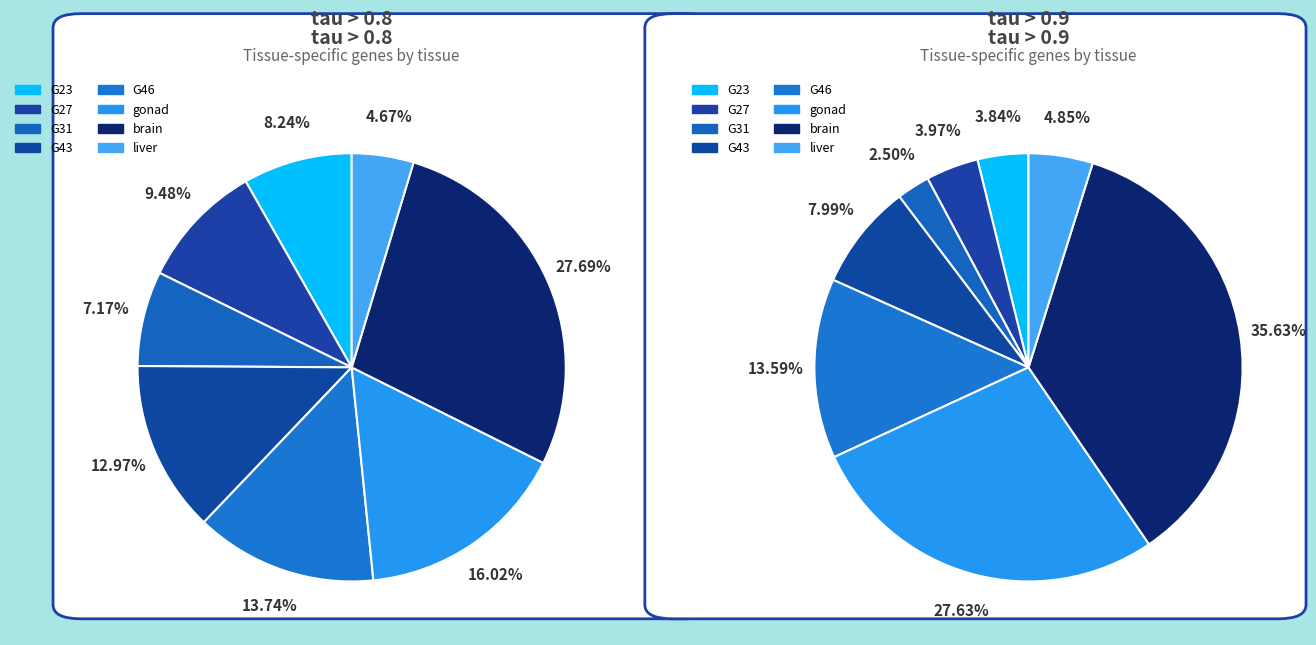

Is gonad the majority of the pie?

No